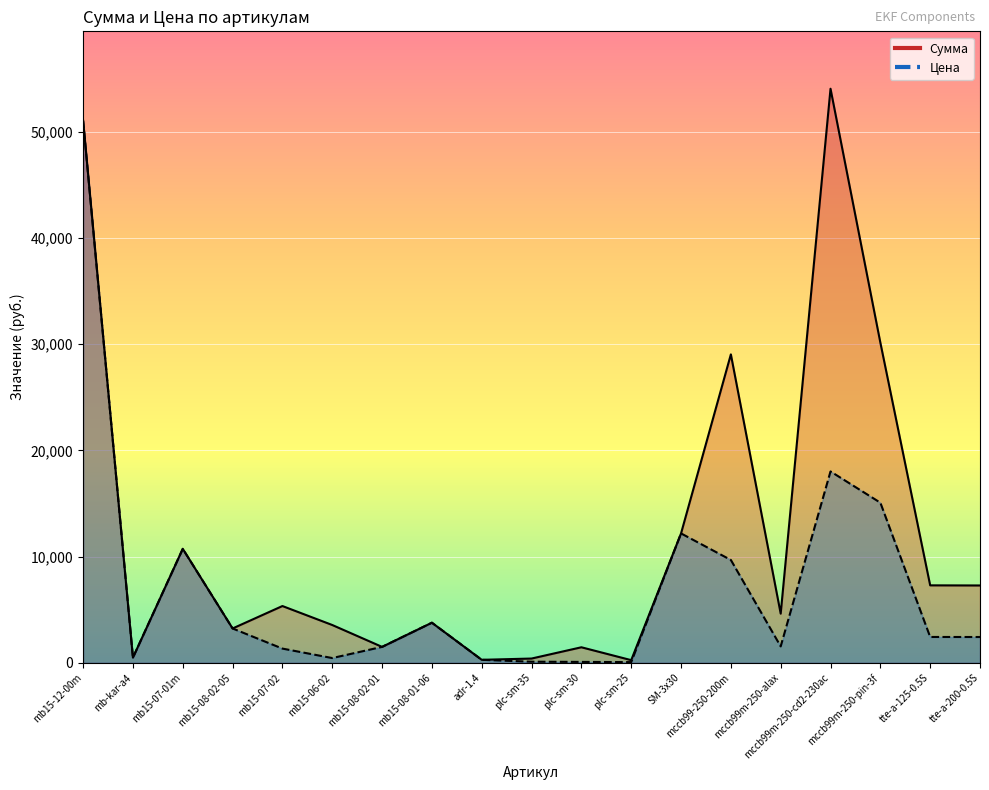

True or false: Сумма and Цена cross at least once.

False